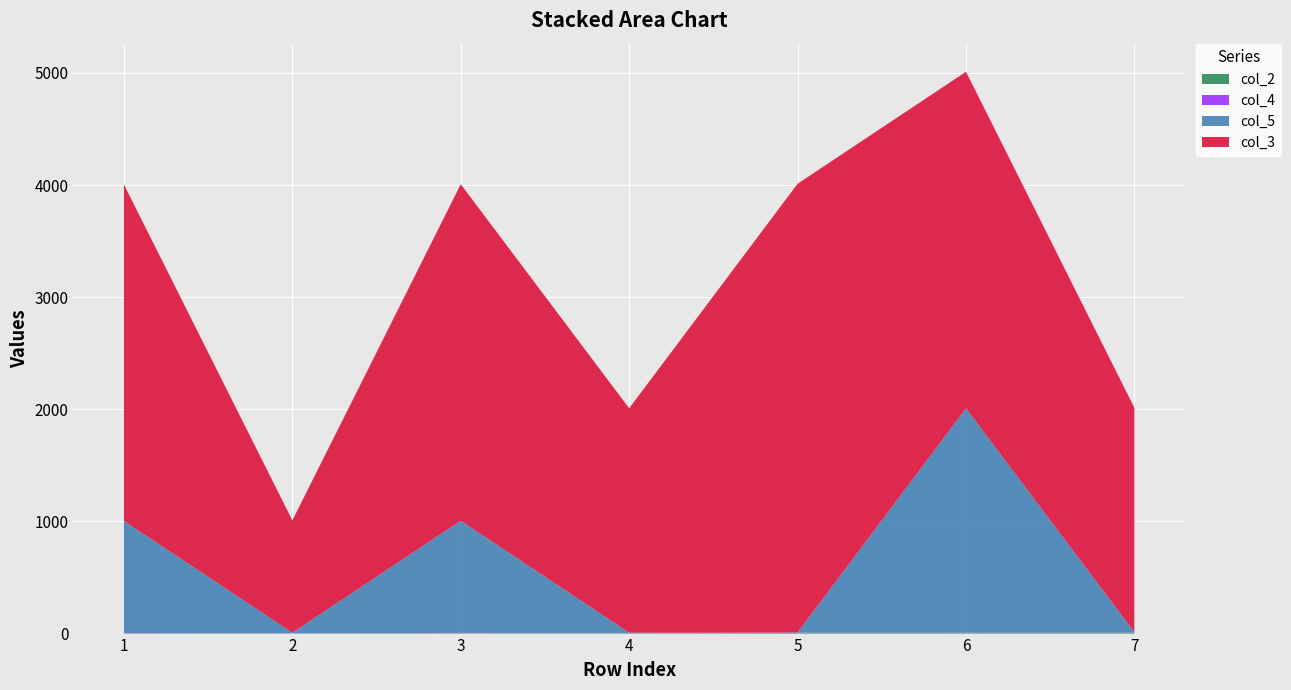

Reading left to right, what are all the values shown in this chart?

col_2: 1	2	3	4	5	6	7
col_4: 3	1	3	2	4	3	2
col_5: 1000	5	1000	2	1	2000	3
col_3: 3001	1001	3001	2001	4001	3001	2001